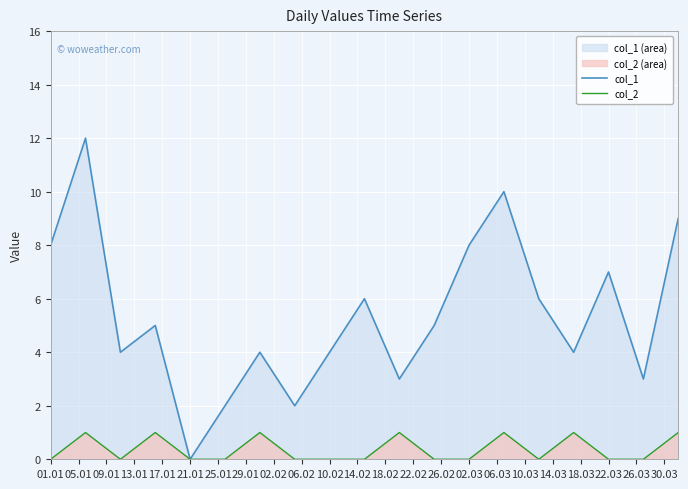

Count the number of categories in the chart.

19